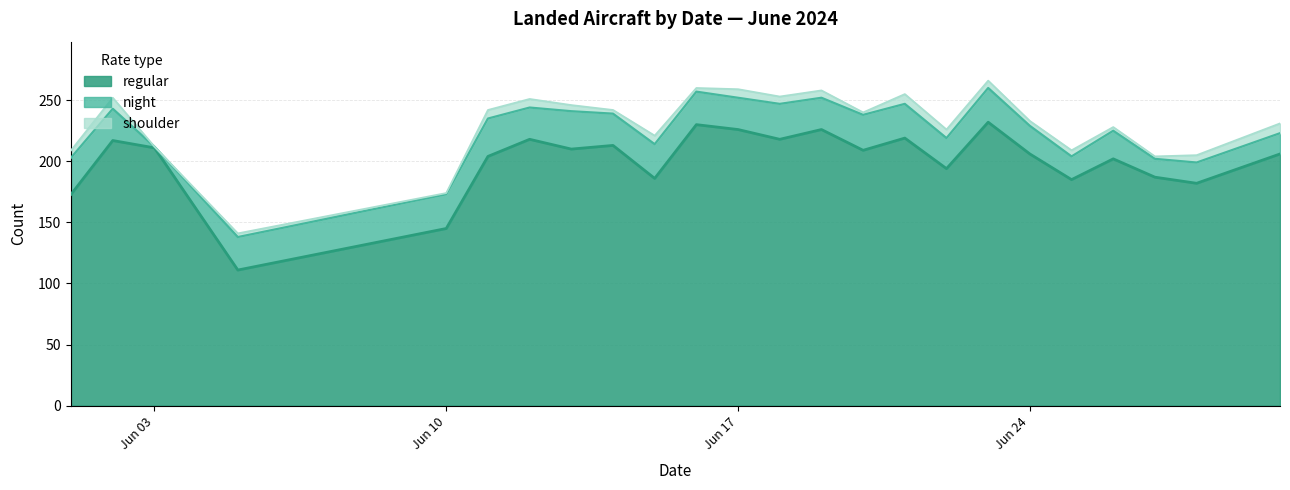

How many lines are shown in the chart?

3